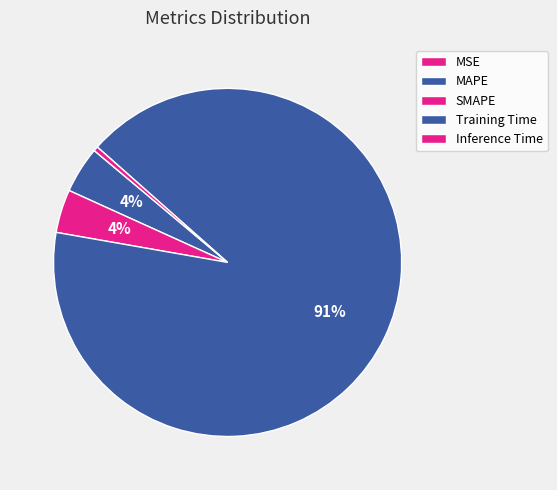

Which slice represents more than half of the pie?

Training Time